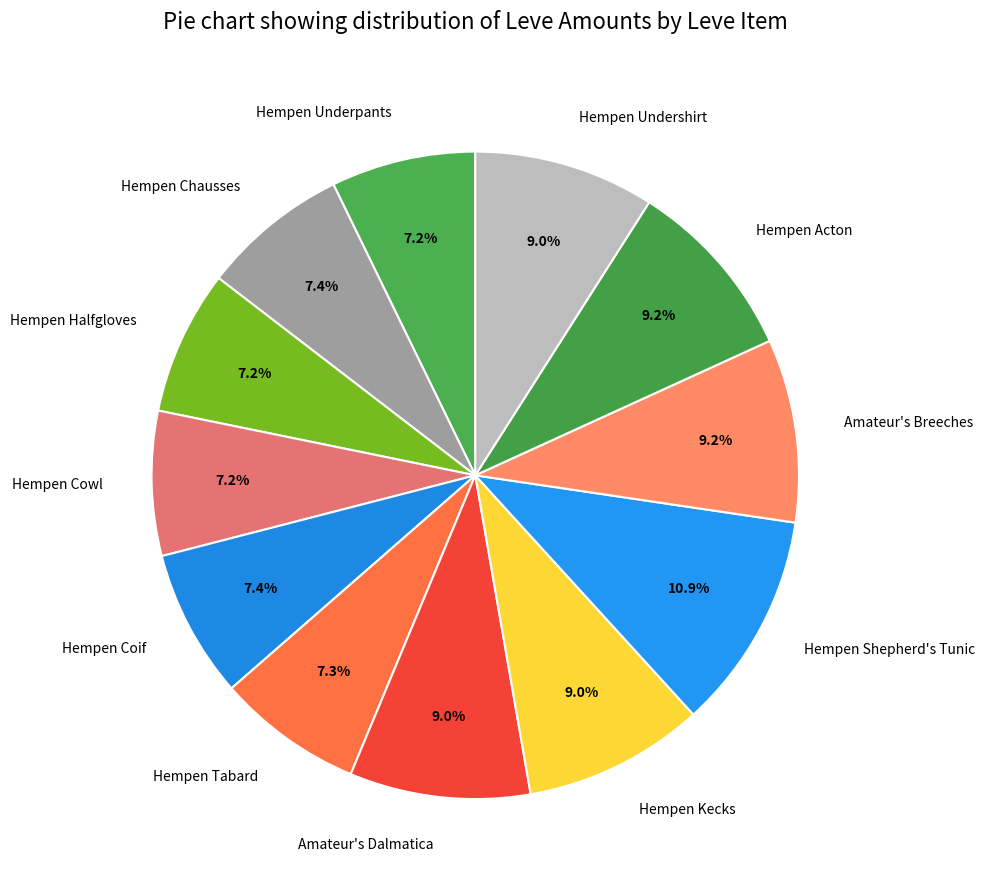

Which slice is the largest?

Hempen Shepherd's Tunic